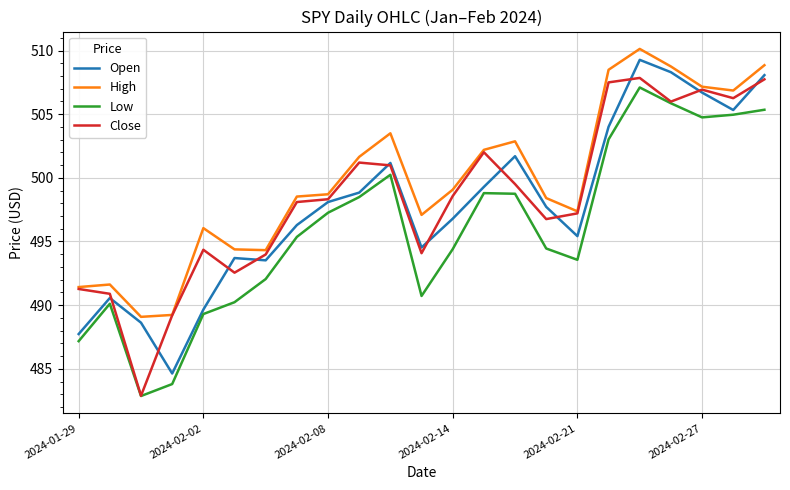

What is the maximum value for Close?

507.9